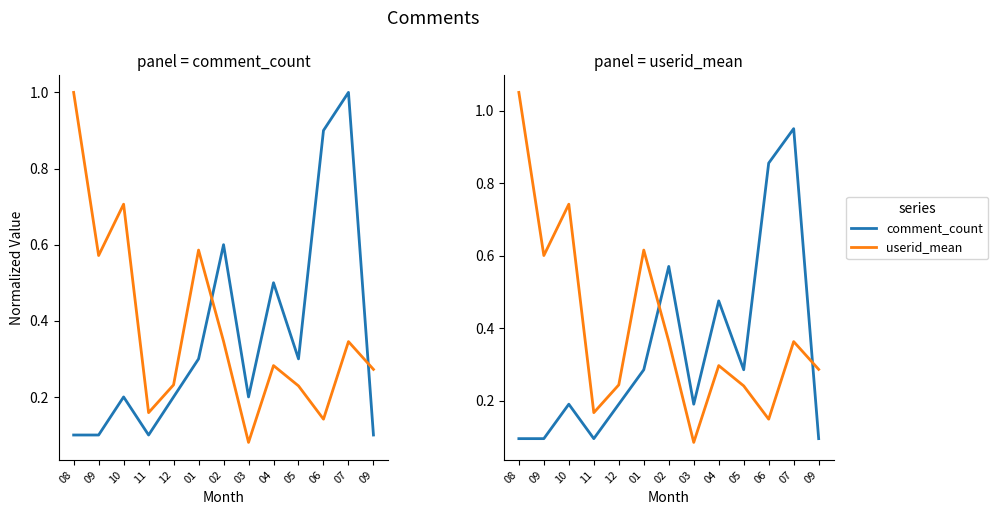

At which category is the sum across all series the highest?

07